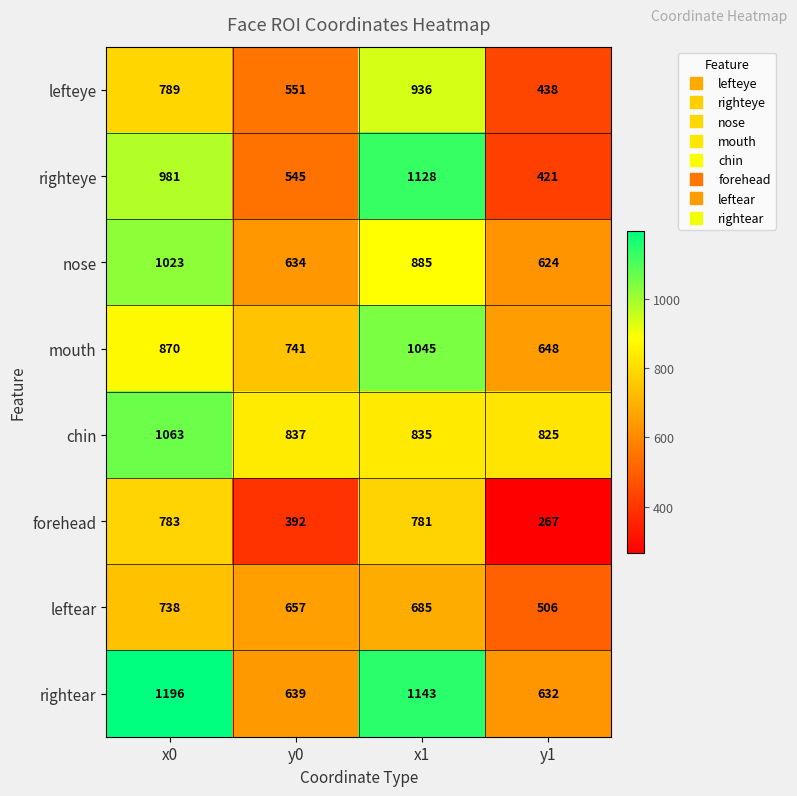

At which label does leftear first exceed 685?

x0